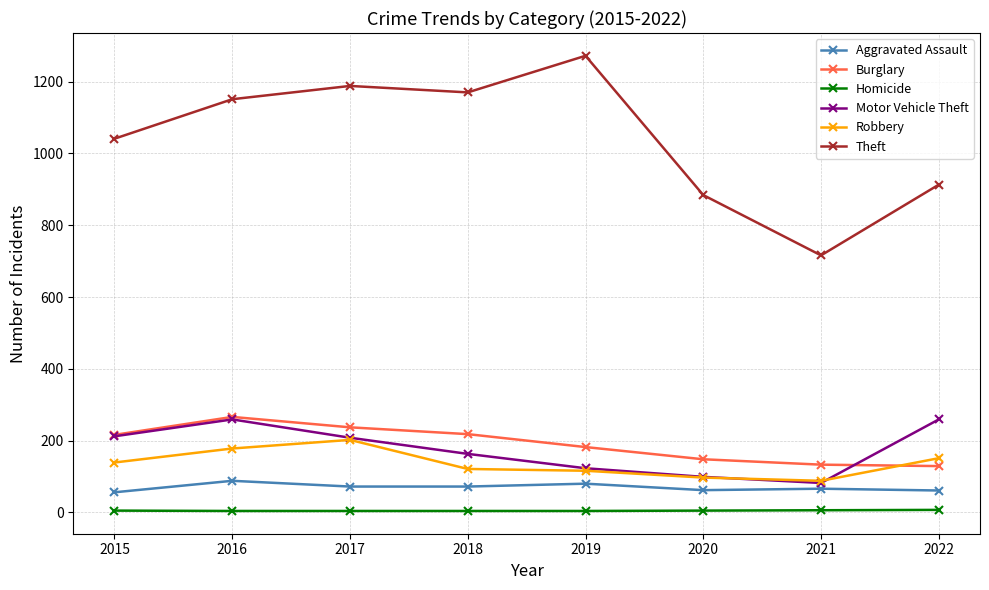

The value of Aggravated Assault at 2020 is 62. True or false?

True